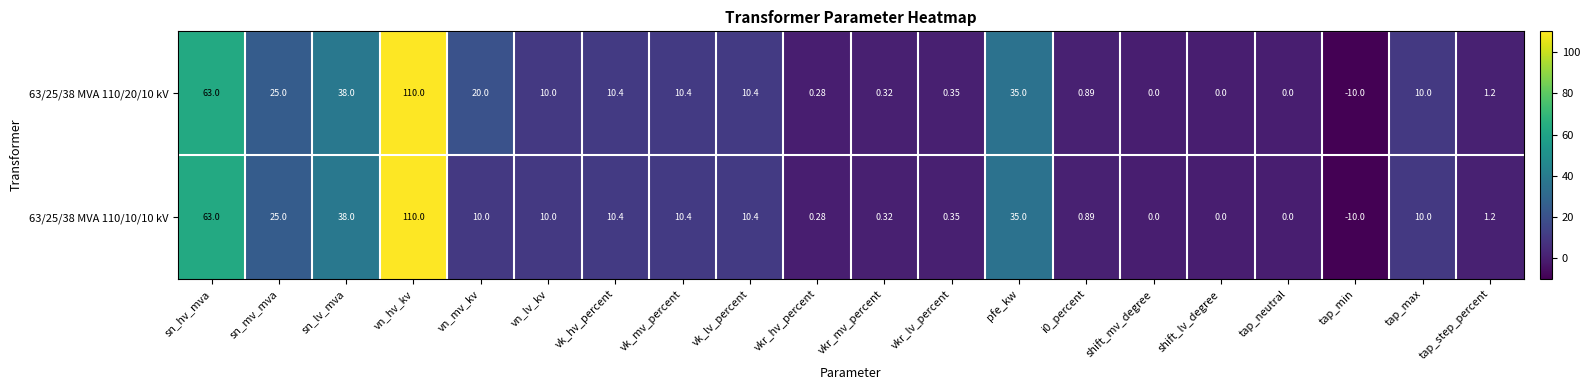

Which category has the highest value across all series?

vn_hv_kv